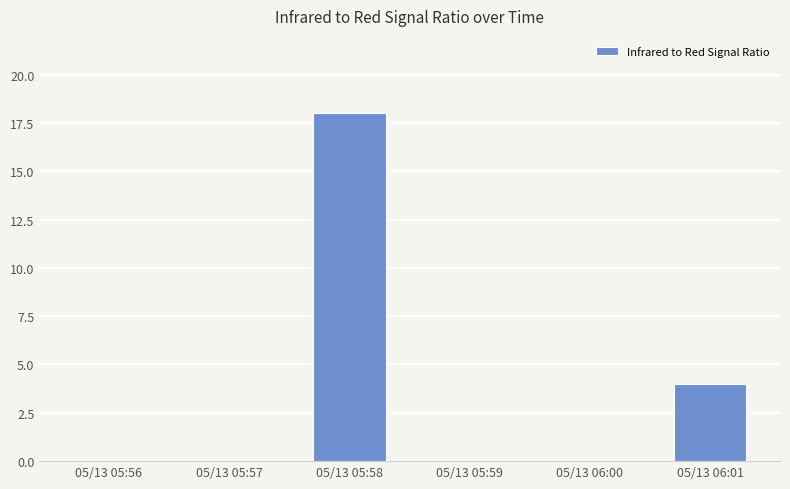

The chart shows a value of 0 at 05/13 05:57. True or false?

True